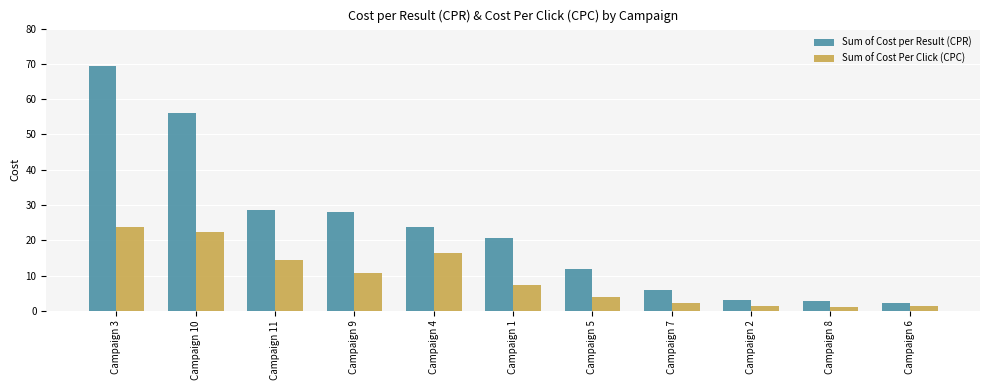

What is the highest value of the Sum of Cost per Result (CPR) series?

69.3